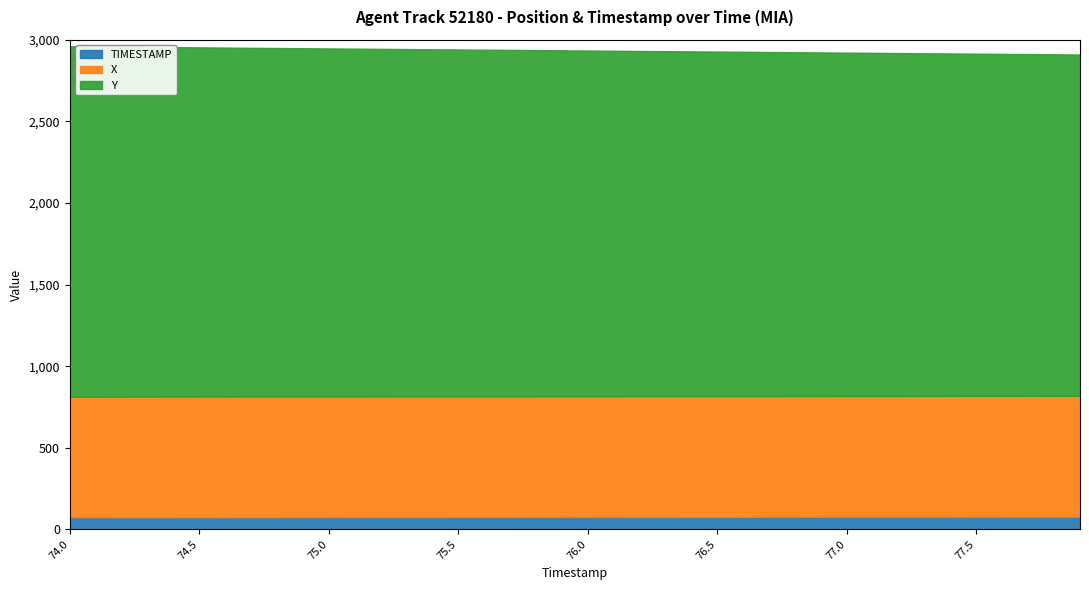

What is the label of the 38th point from the right?

74.2